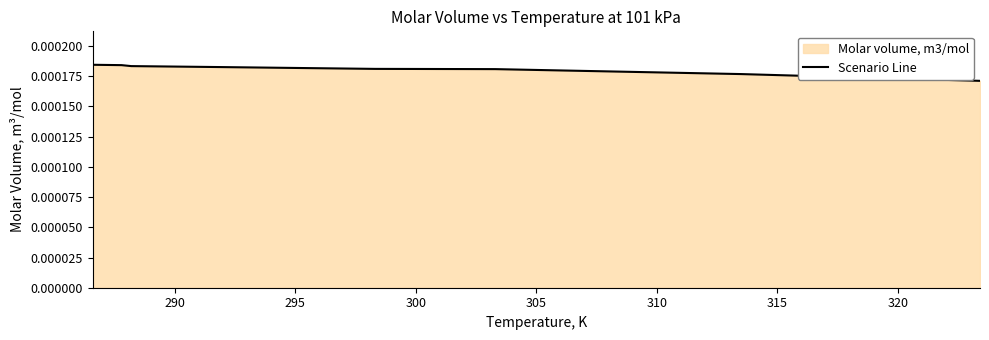

True or false: the data has more than 1 interior local peaks.

False